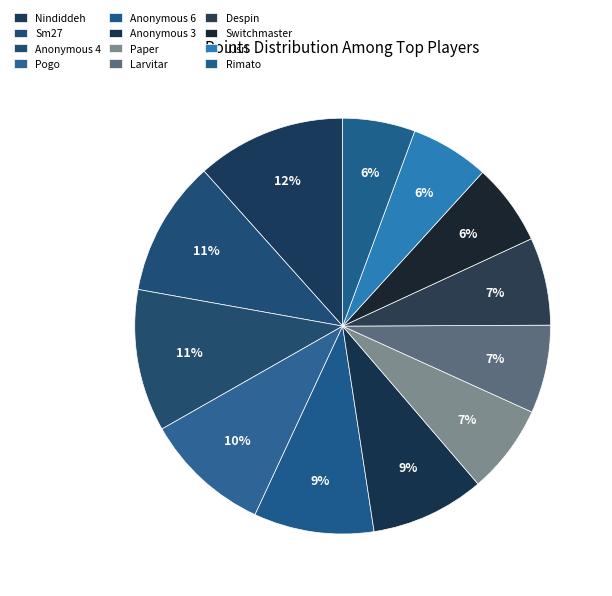

The Anonymous 4 slice represents 1% of the pie. True or false?

False